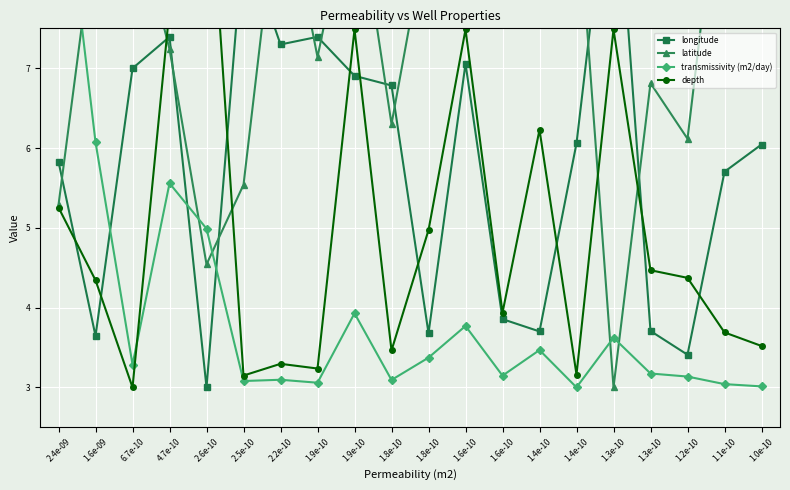

True or false: depth has a value of 13.3 at 4.7e-10.

False